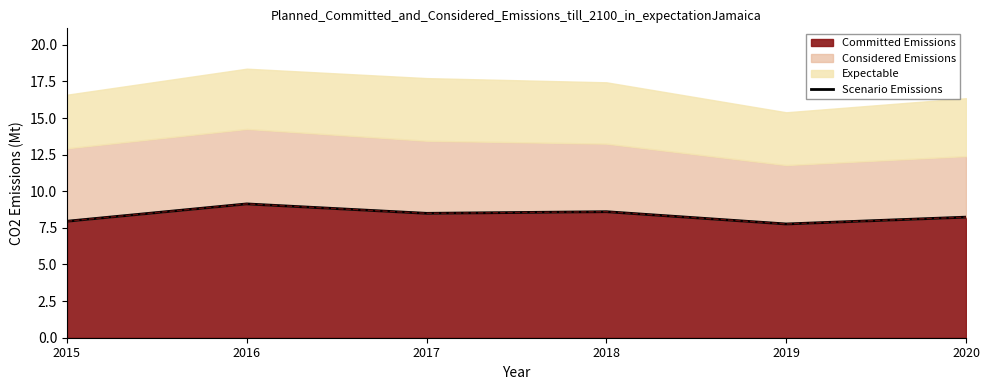

What is the approximate value at 2016?

9.1